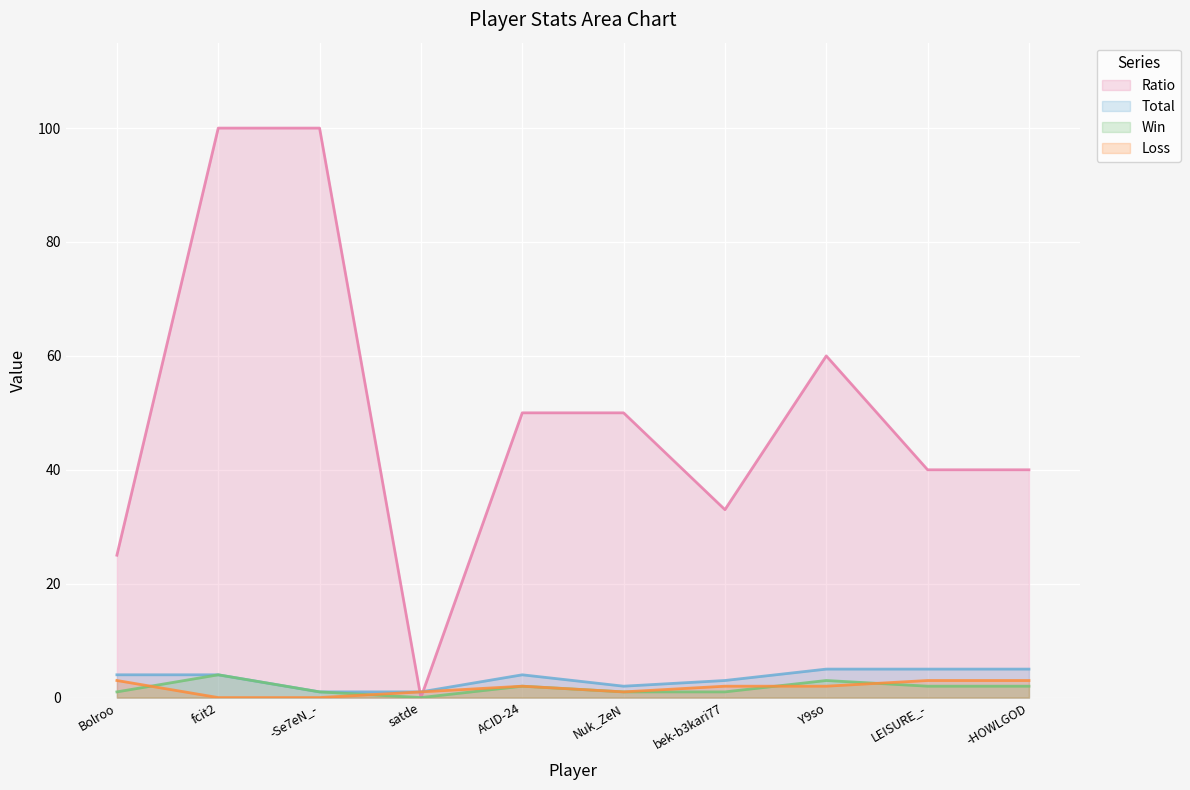

Count the number of categories in the chart.

10